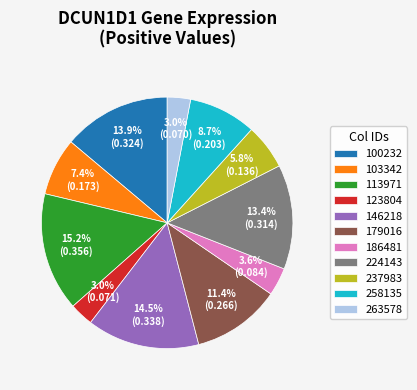

What percentage is NOT represented by 103342?

92.6%